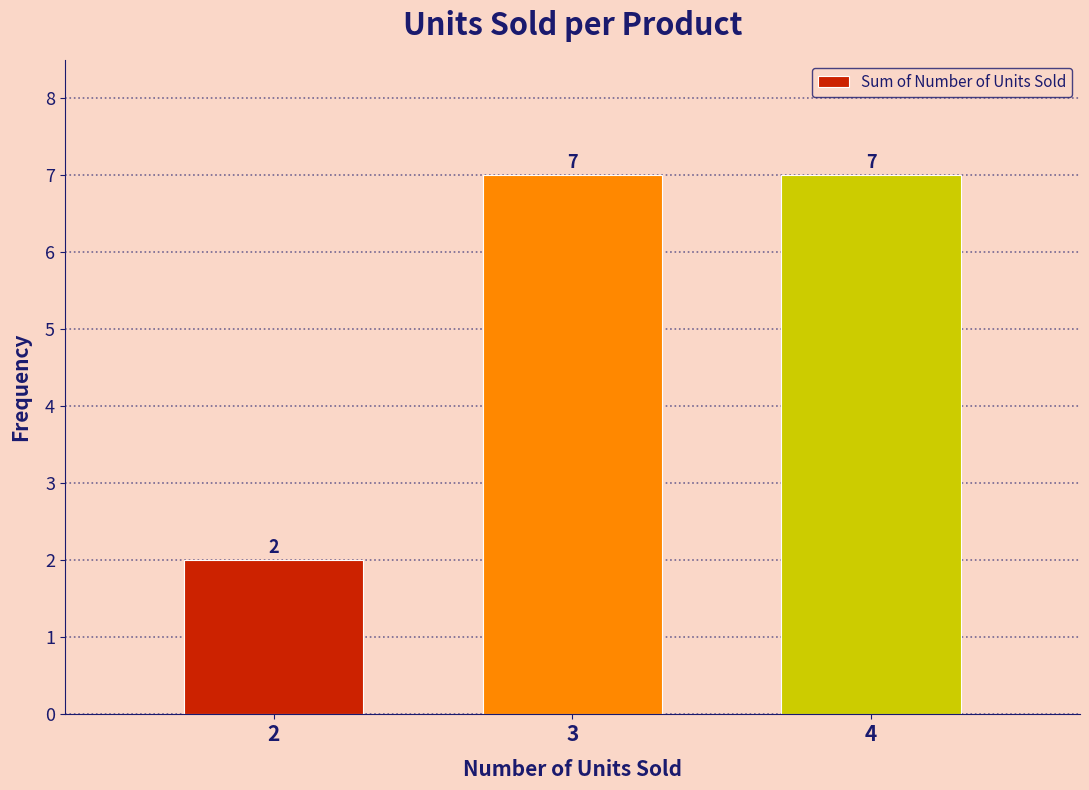

Reading left to right, what are all the values shown in this chart?

2=2	3=7	4=7